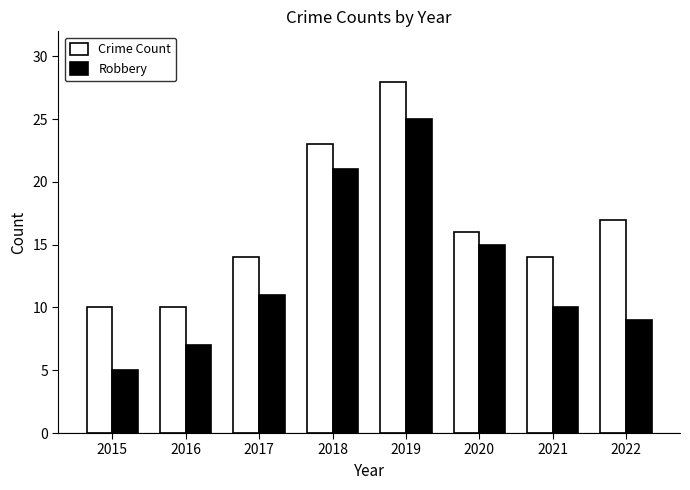

What is the spread (max minus min) of values at 2016?

3